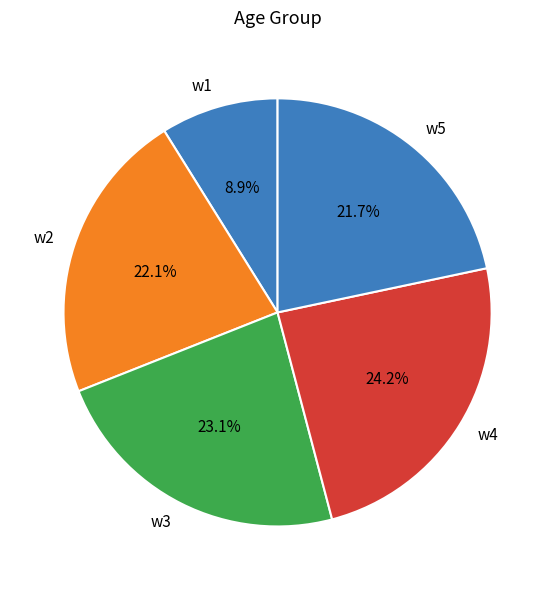

Between w1 and w4, which is larger?

w4